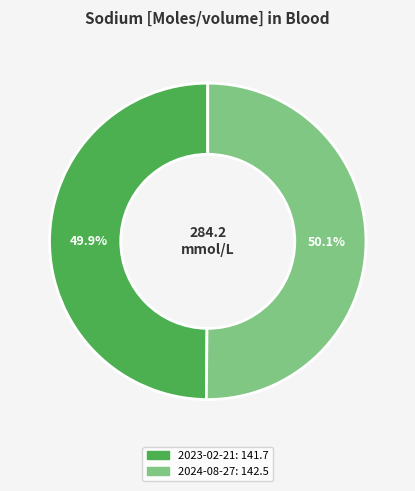

Is there a majority slice in this chart?

Yes